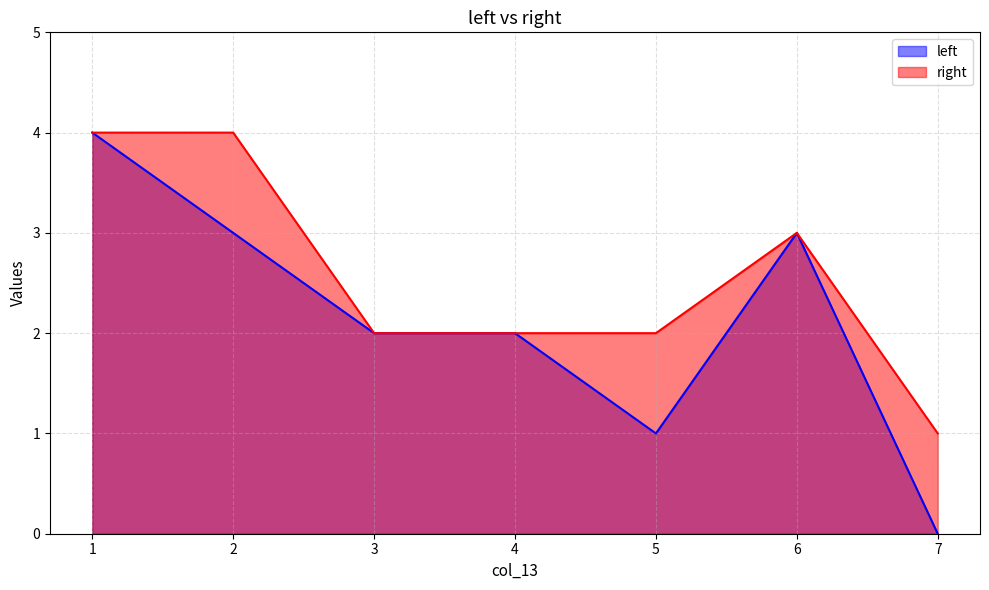

Between 1 and 6, which series saw the biggest shift?

left